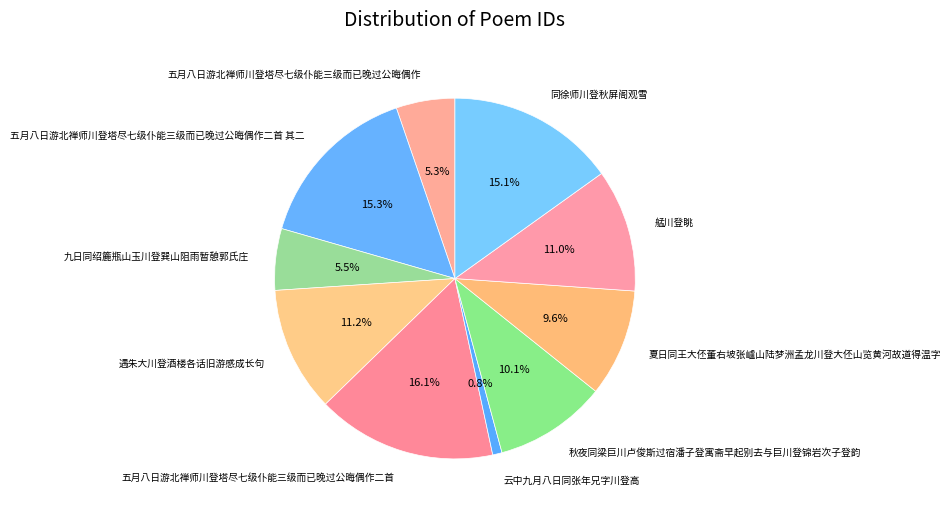

Which category has the smallest portion of the pie?

云中九月八日同张年兄字川登高